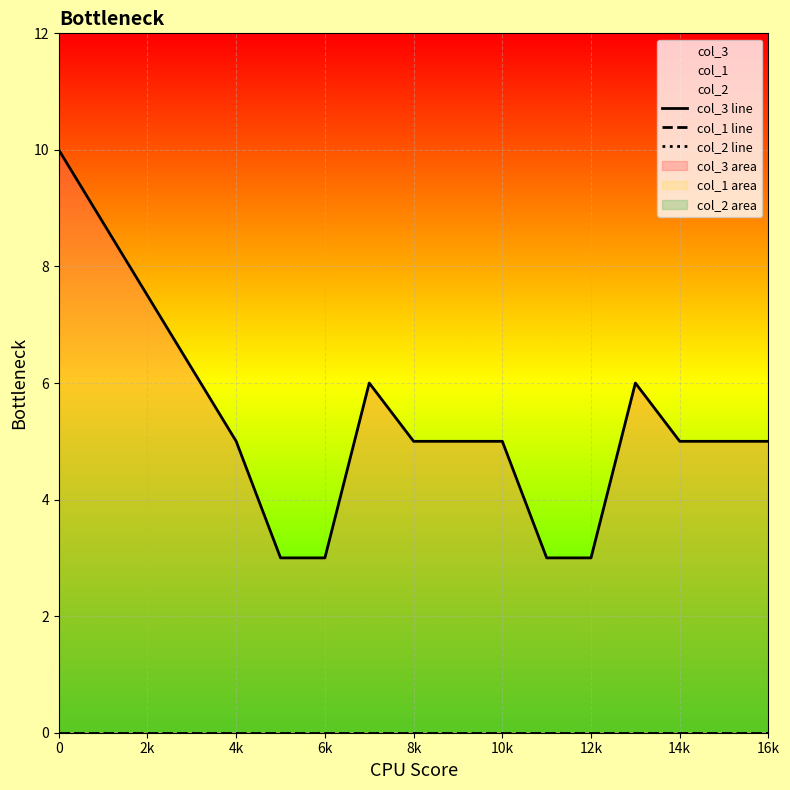

What are all the series names shown in the legend?

col_3 line, col_1 line, col_2 line